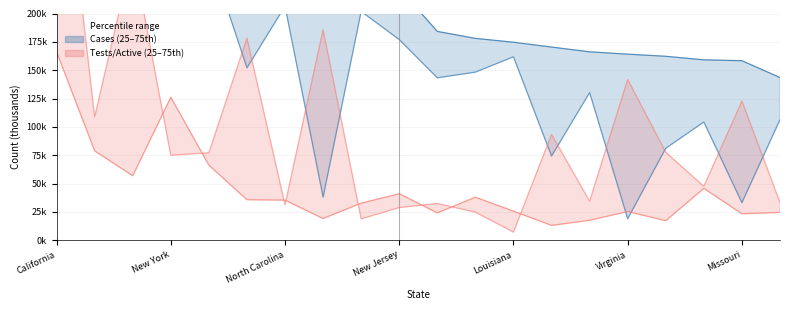

The value of Recovered at 11 is 79.0. True or false?

False